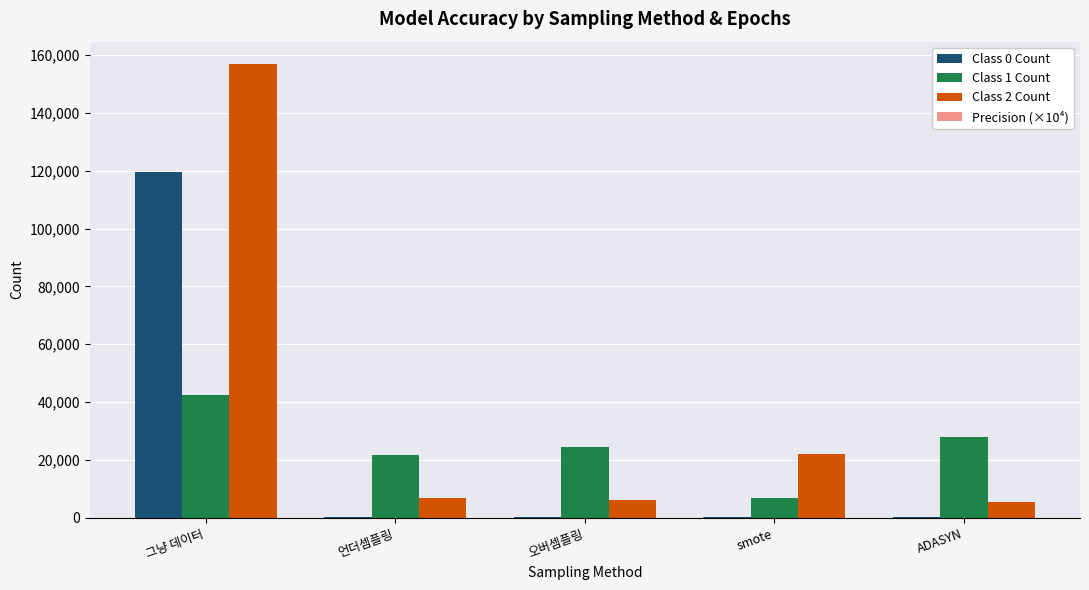

At which category does the chart reach its peak across all series?

그냥 데이터